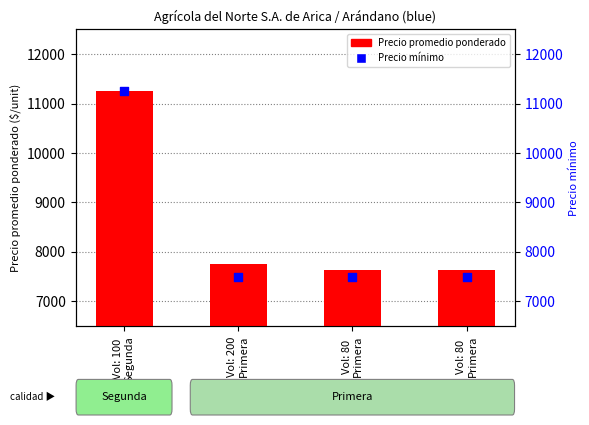

What is the total value across all series at Vol: 200
Primera?

15250